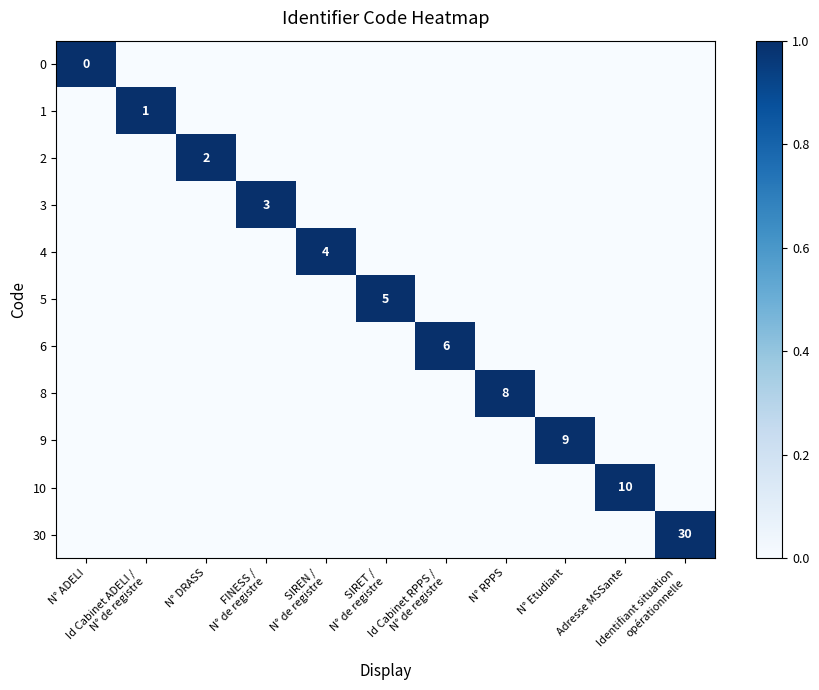

Which has a higher value, N° ADELI or N° Etudiant?

N° ADELI